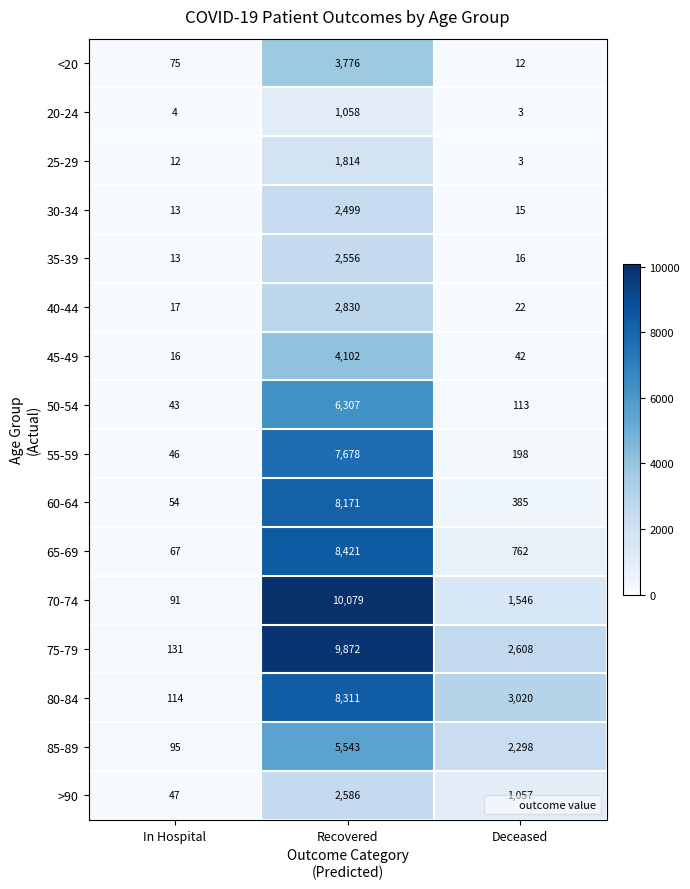

The 45-49 series shows 15 at Deceased. True or false?

False